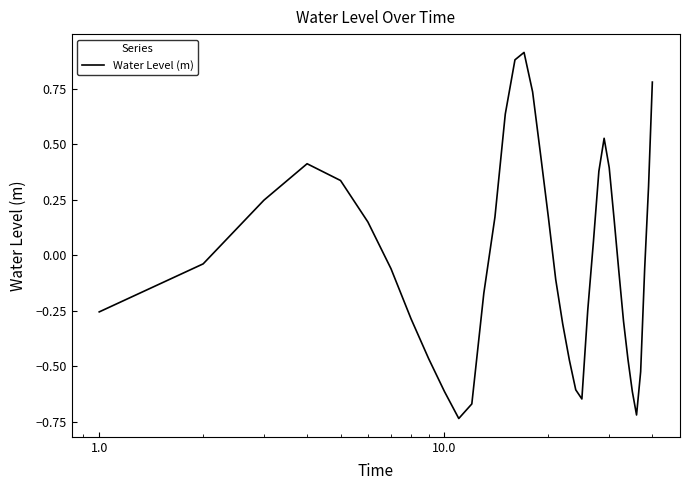

What is the difference between the maximum and minimum values?

1.7